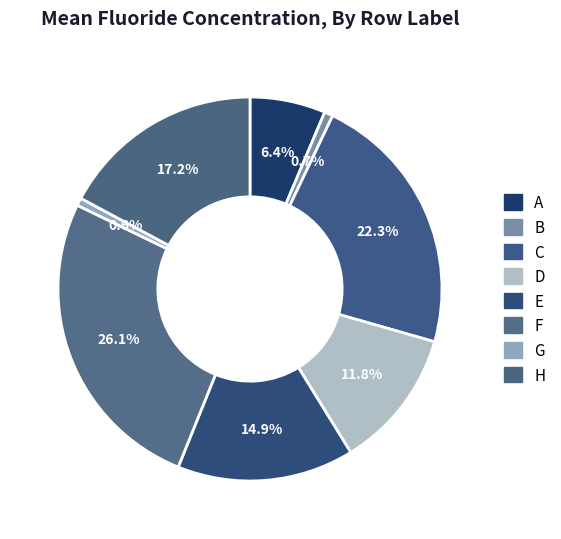

Which slice is the largest?

F